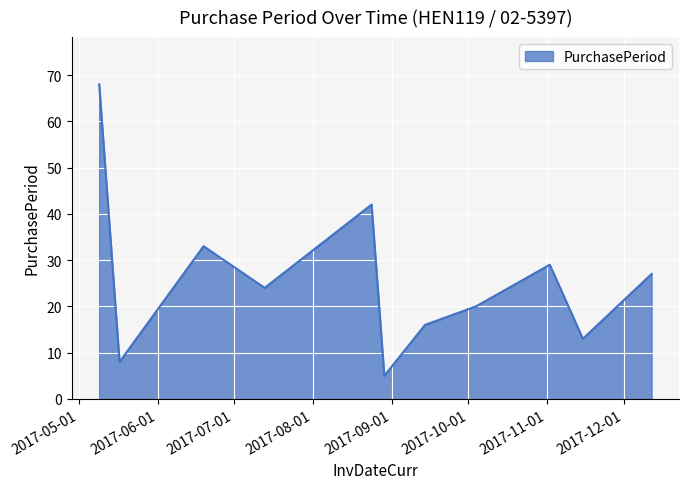

How many lines are shown in the chart?

1